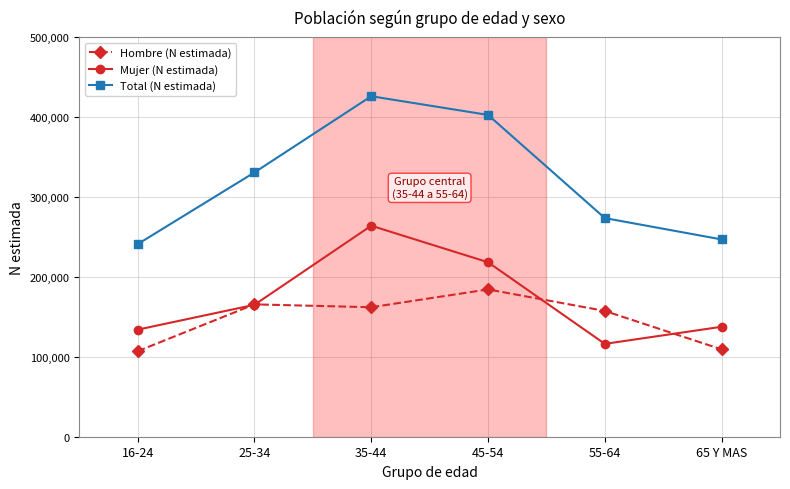

What is the lowest value of the Total (N estimada) series?

241026